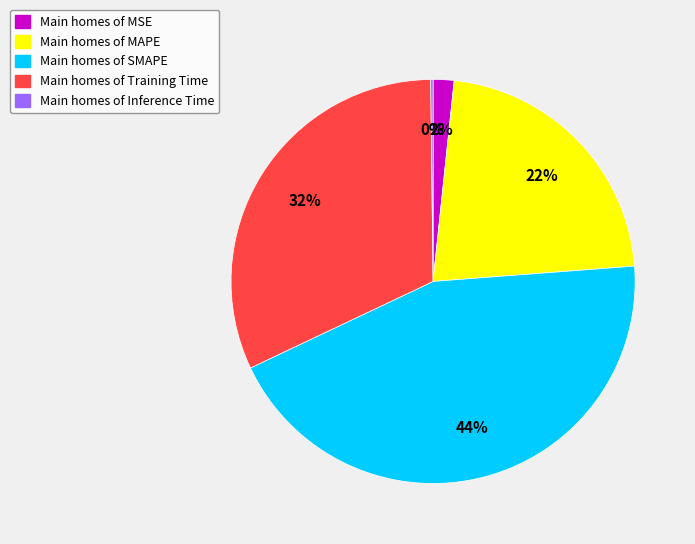

Is there a majority slice in this chart?

No